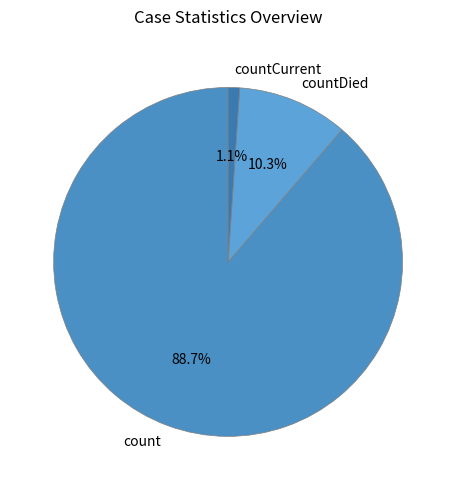

What percentage is the countCurrent slice, to the nearest percent?

1%